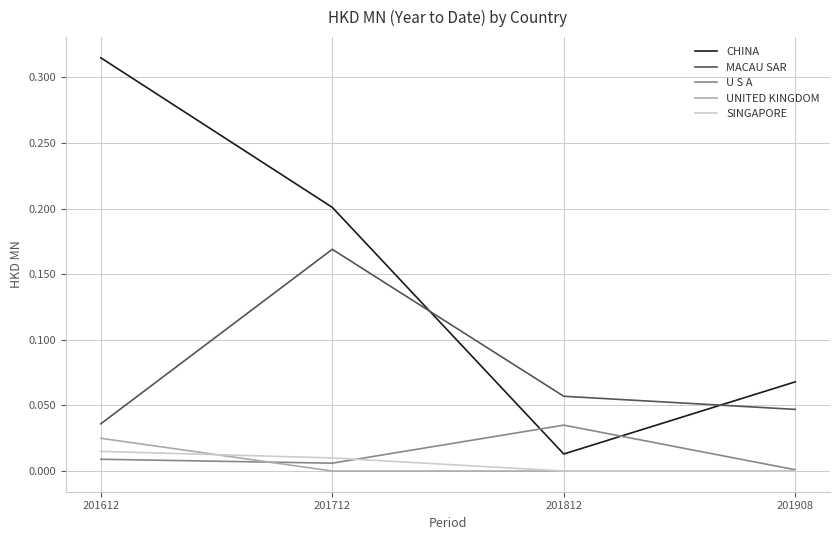

At how many categories does at least one series exceed 0?

4